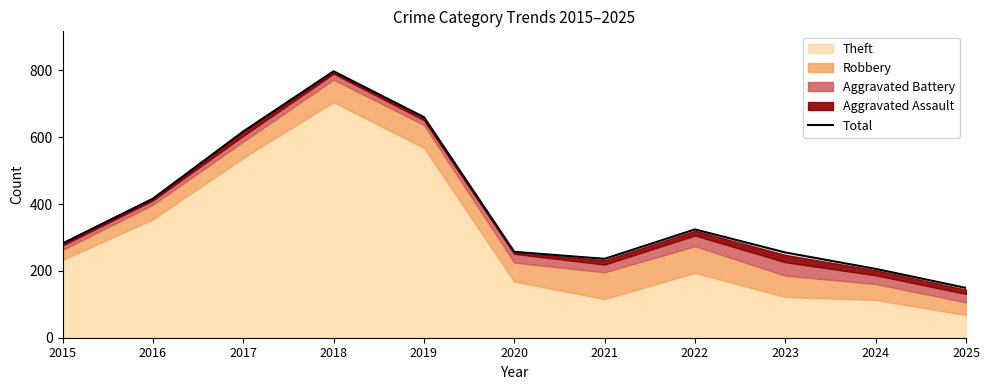

Which category has the lowest value across all series?

2025